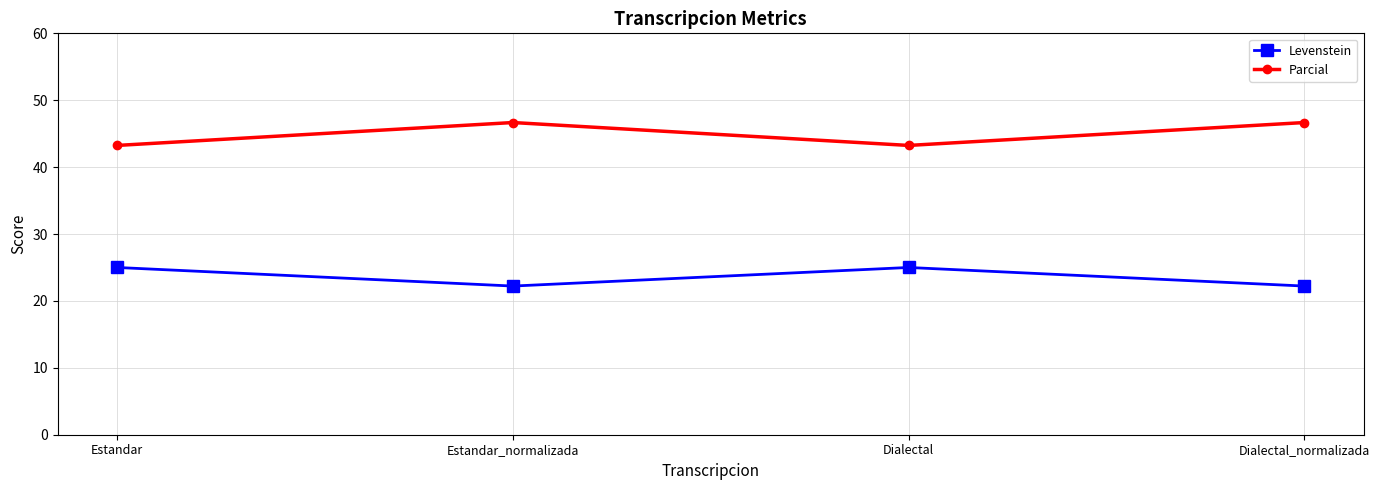

At which category does Levenstein reach its first local valley?

Estandar_normalizada